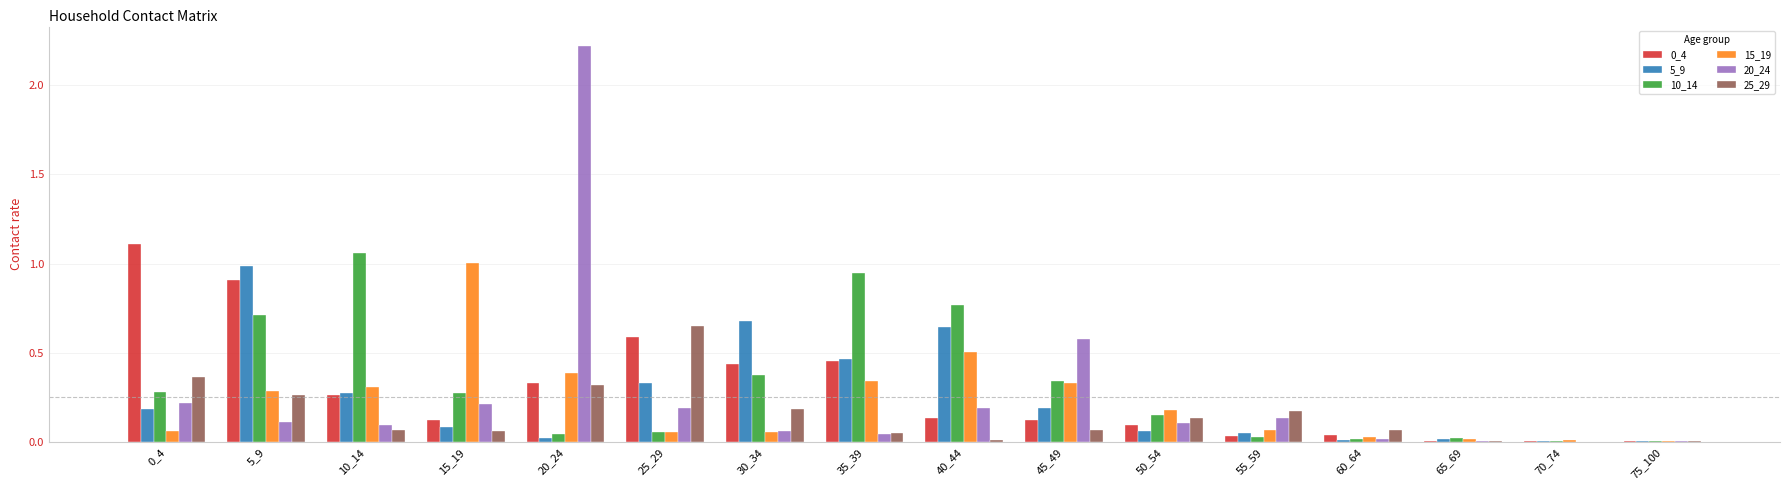

What is the total value across all series at 30_34?

1.8